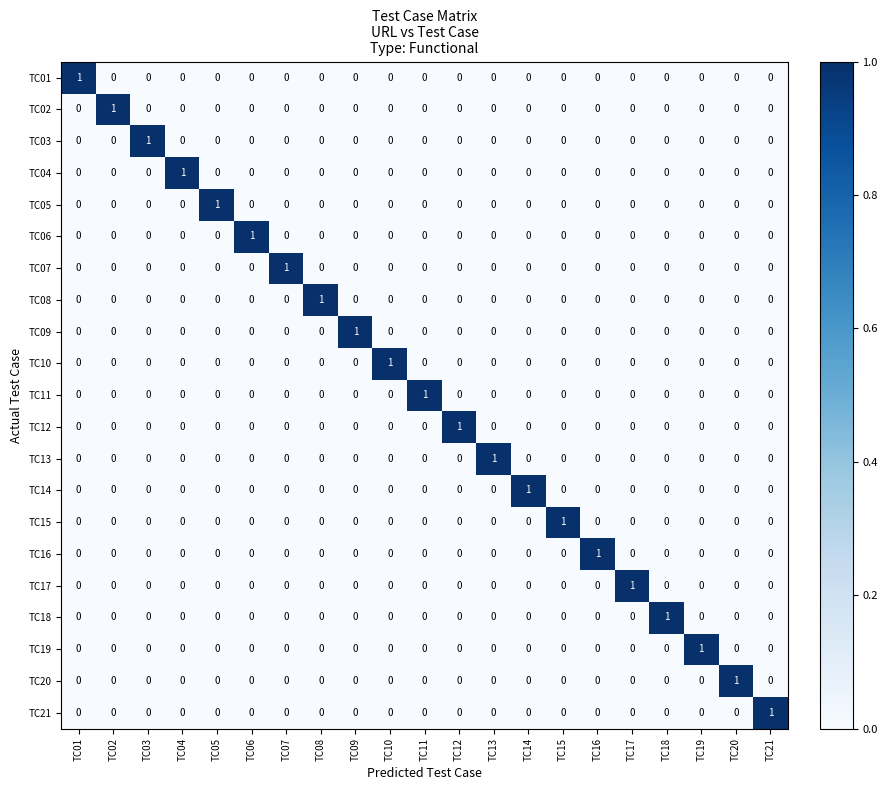

Is it true that TC11 equals 0 at TC05?

True